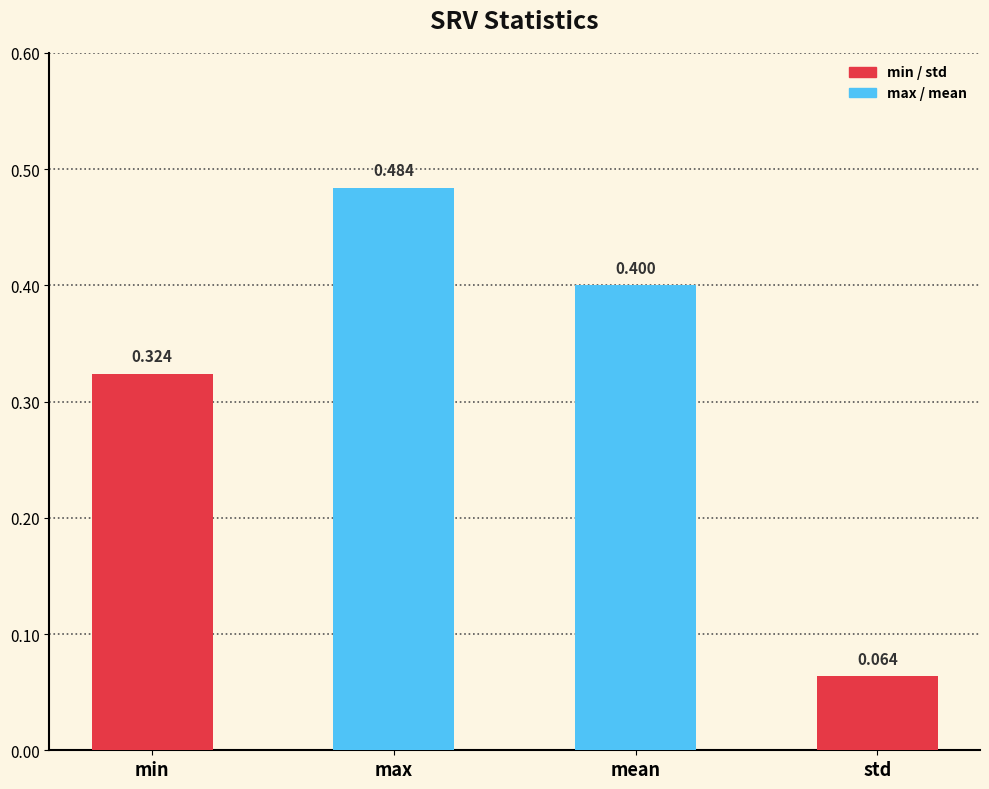

Where is the data nearest to the value 0?

std